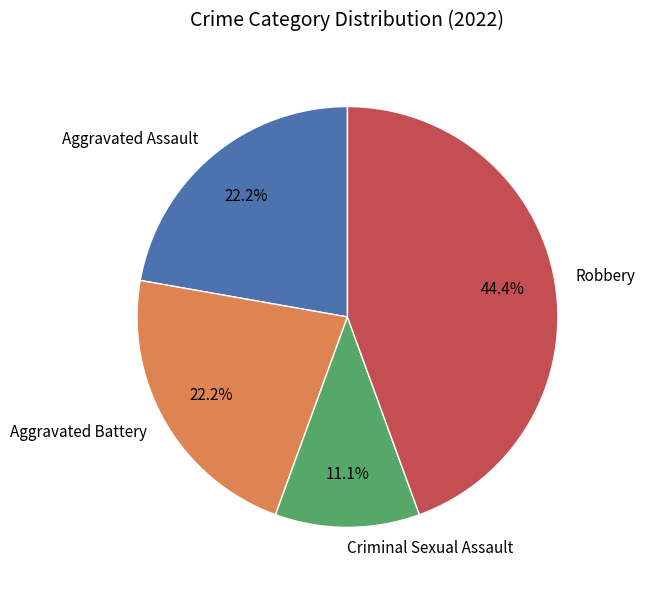

What percentage is NOT represented by Robbery?

55.6%